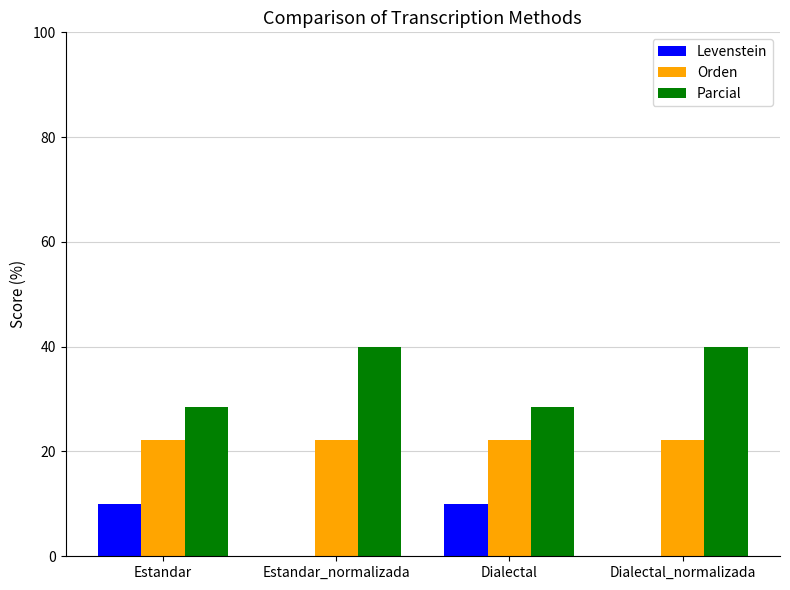

What is the greatest value displayed?

40.0